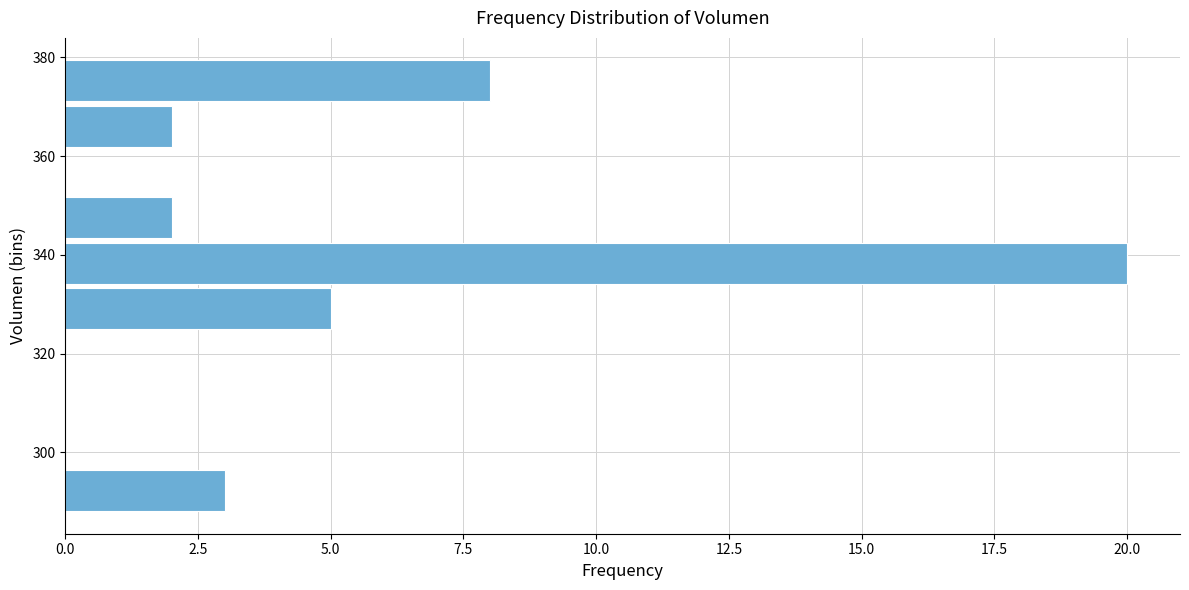

How long is the bar that spans 344 to 352 on the y-axis? Neither the bar edges nor the lengths are printed on the chart, so give them approximately, as read against the axes.

2